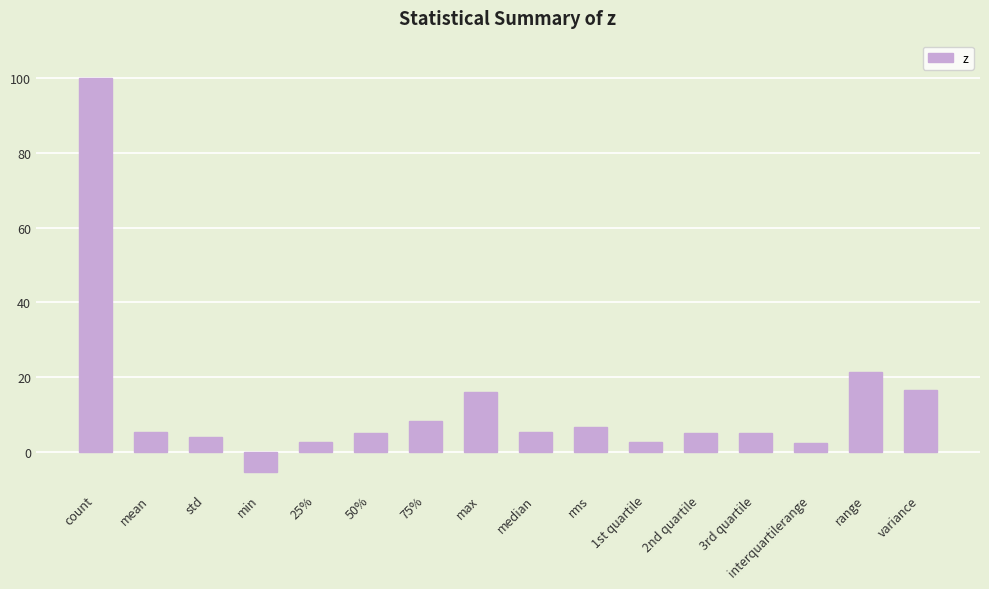

What position from the left is 50%?

6